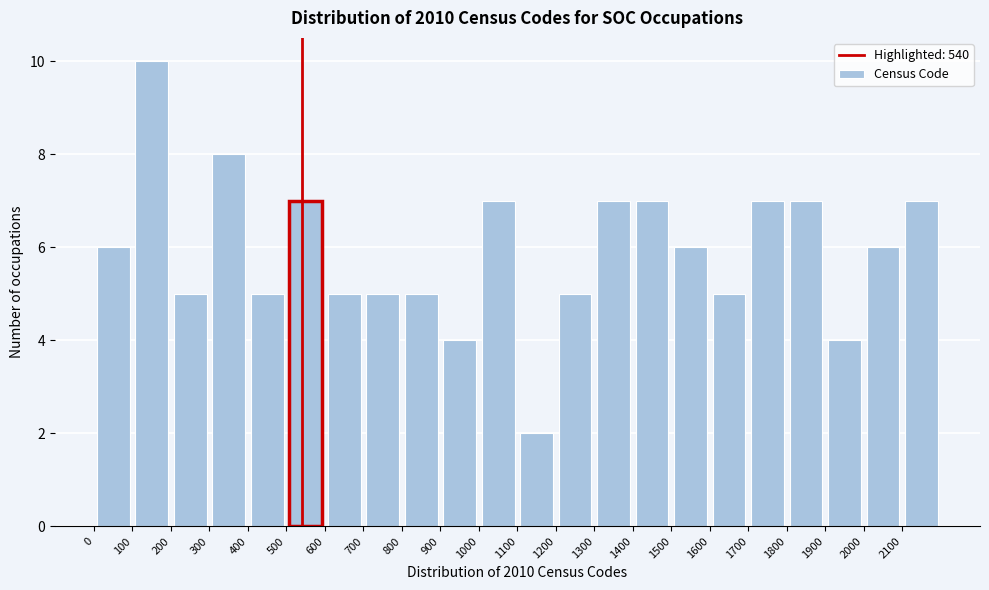

Over which range of the x-axis is the bar tallest?

100 to 200